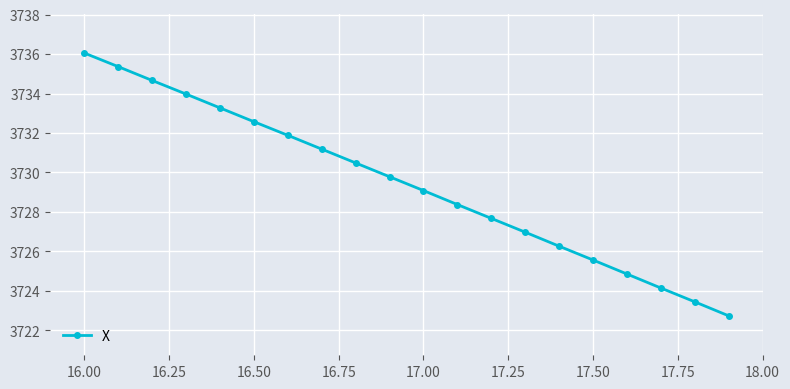

Count the number of values greater than 3729.

11